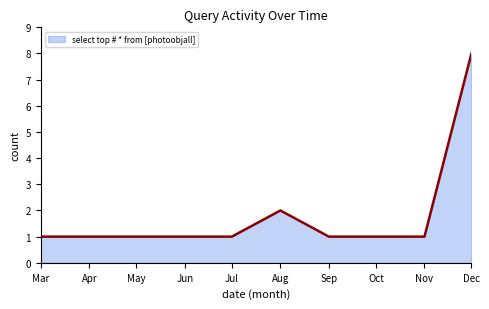

What is the average value?

2